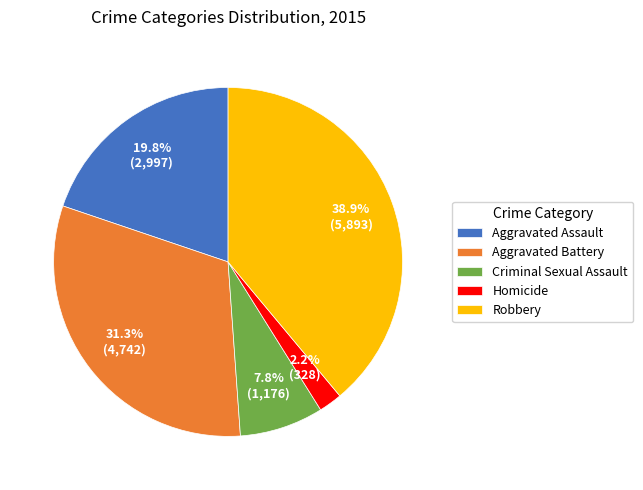

Between Aggravated Battery and Aggravated Assault, which is larger?

Aggravated Battery